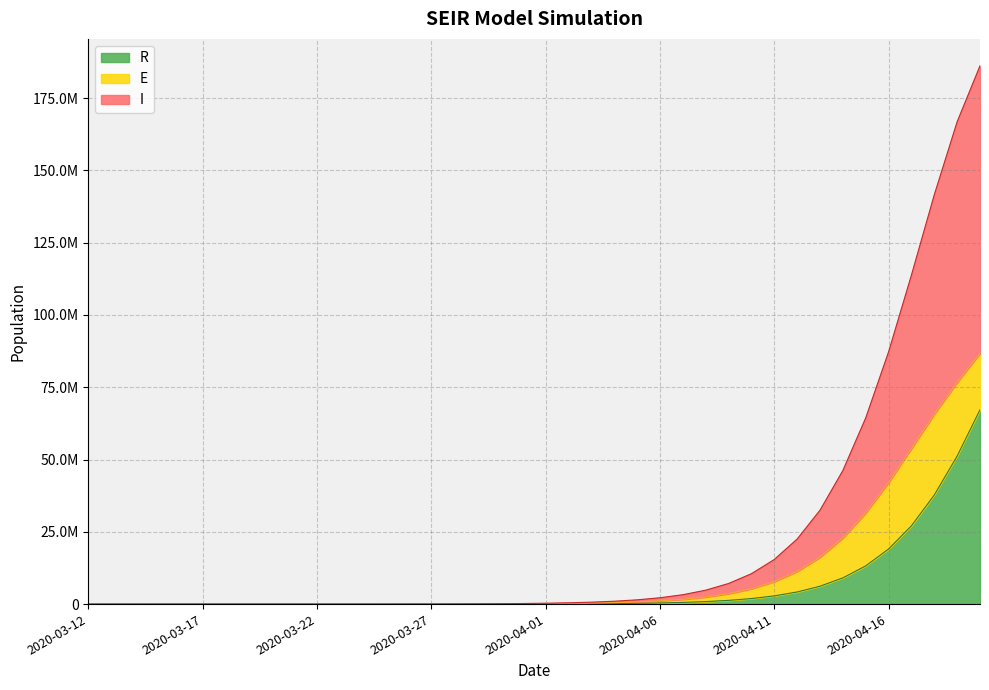

At which category is the sum across all series the highest?

2020-04-20